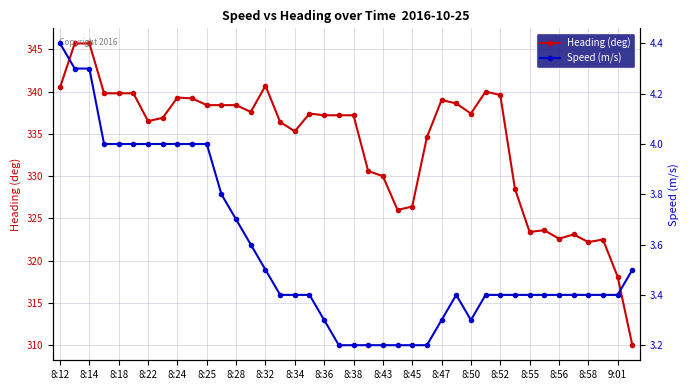

True or false: Heading (deg) has more than 2 interior local peaks.

True